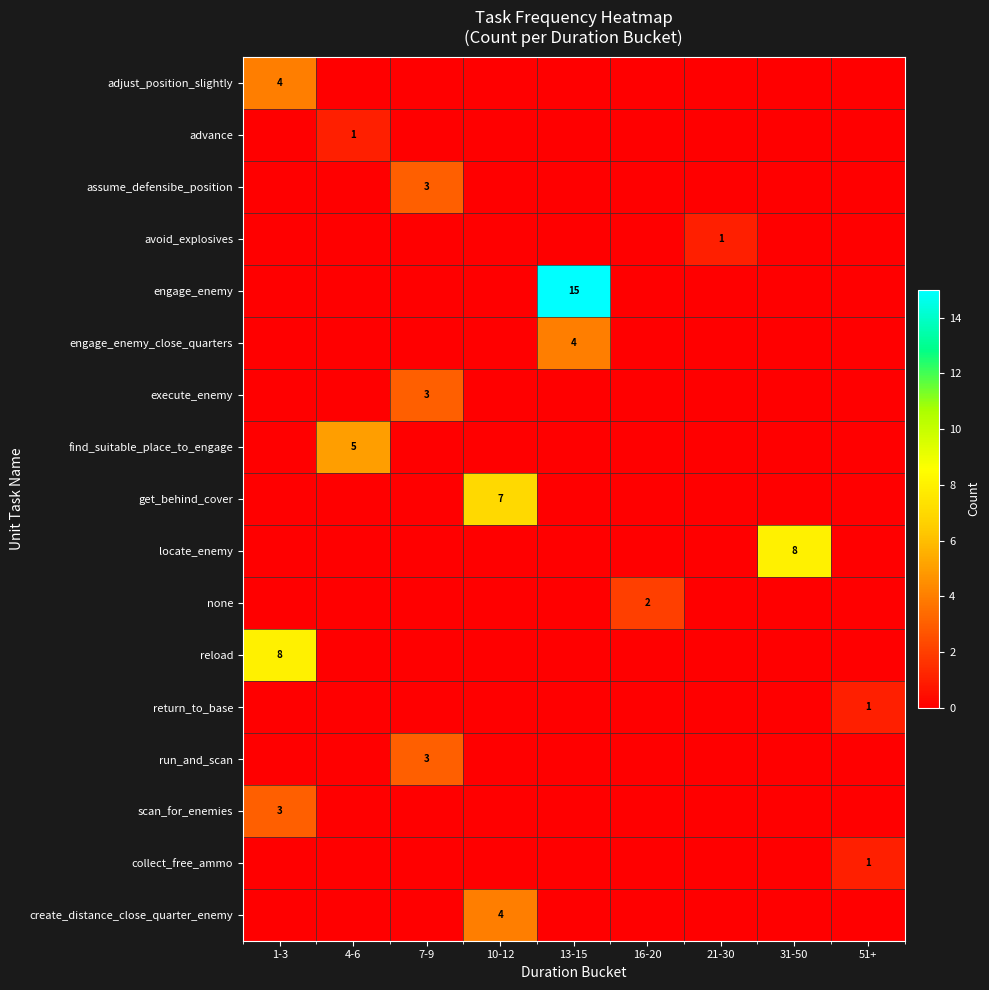

At 51+, list the series in order from largest to smallest.

return_to_base, collect_free_ammo, adjust_position_slightly, advance, assume_defensibe_position, avoid_explosives, engage_enemy, engage_enemy_close_quarters, execute_enemy, find_suitable_place_to_engage, get_behind_cover, locate_enemy, none, reload, run_and_scan, scan_for_enemies, create_distance_close_quarter_enemy